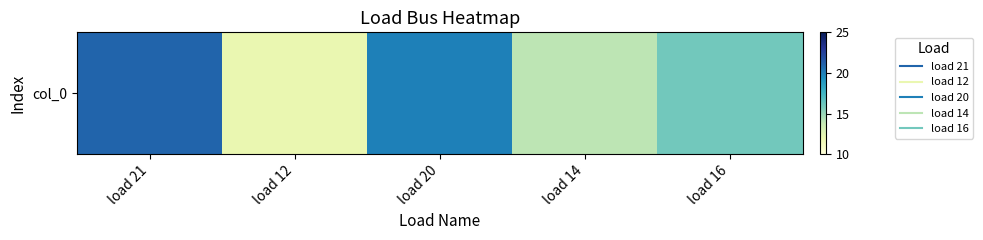

List the labels in order of value, smallest first.

load 12, load 14, load 16, load 20, load 21